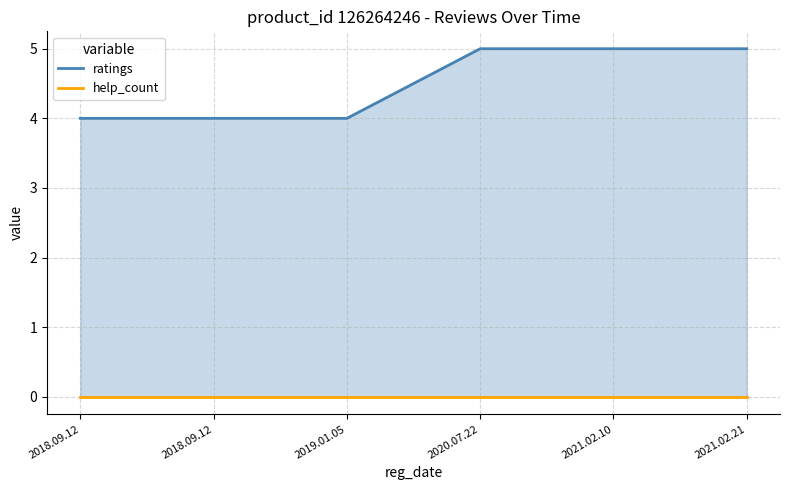

What is the greatest value displayed?

5